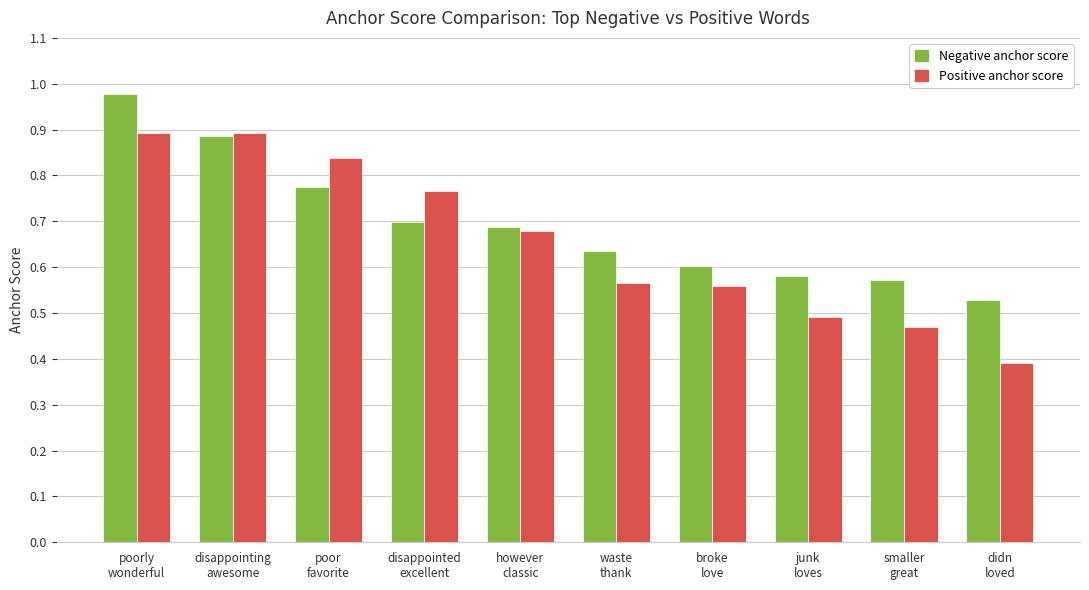

What are all the series names shown in the legend?

Negative anchor score, Positive anchor score